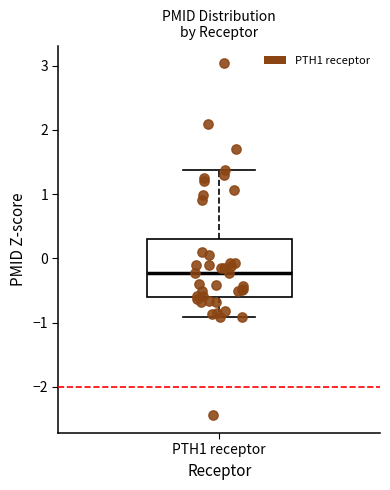

Read this box plot against the y-axis: the position of the median line, the range covered by the box, and the ends of both whiskers. The values are not printed on the chart, so give them approximately, as read against the axis.

median -0.2, box -0.6 to 0.3, whiskers -0.9 to 1.4